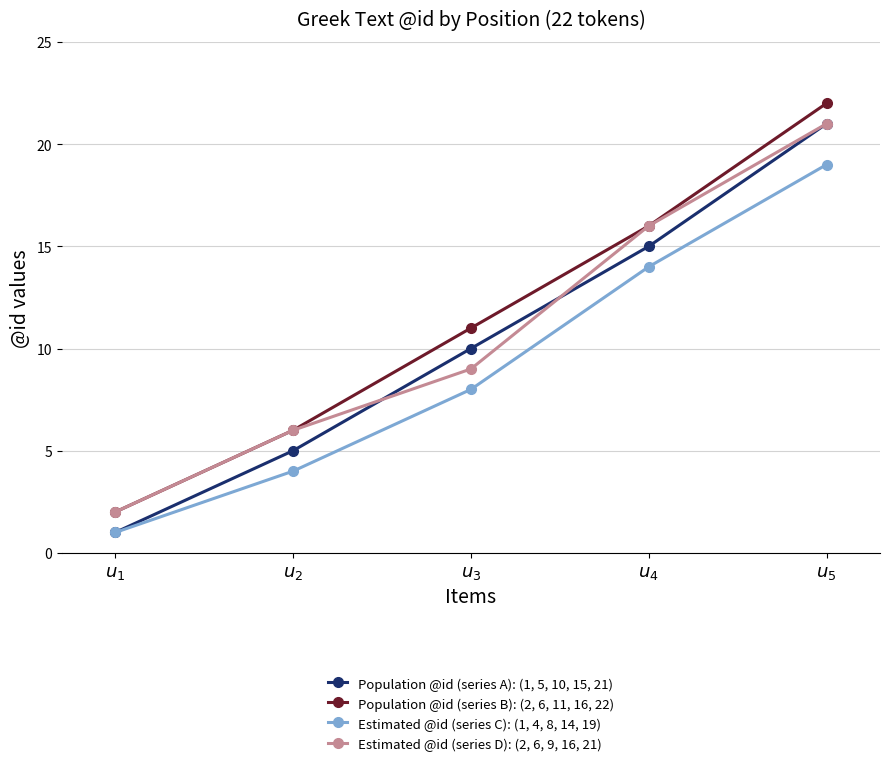

True or false: Estimated @id (series D): (2, 6, 9, 16, 21) and Estimated @id (series C): (1, 4, 8, 14, 19) cross at least once.

False